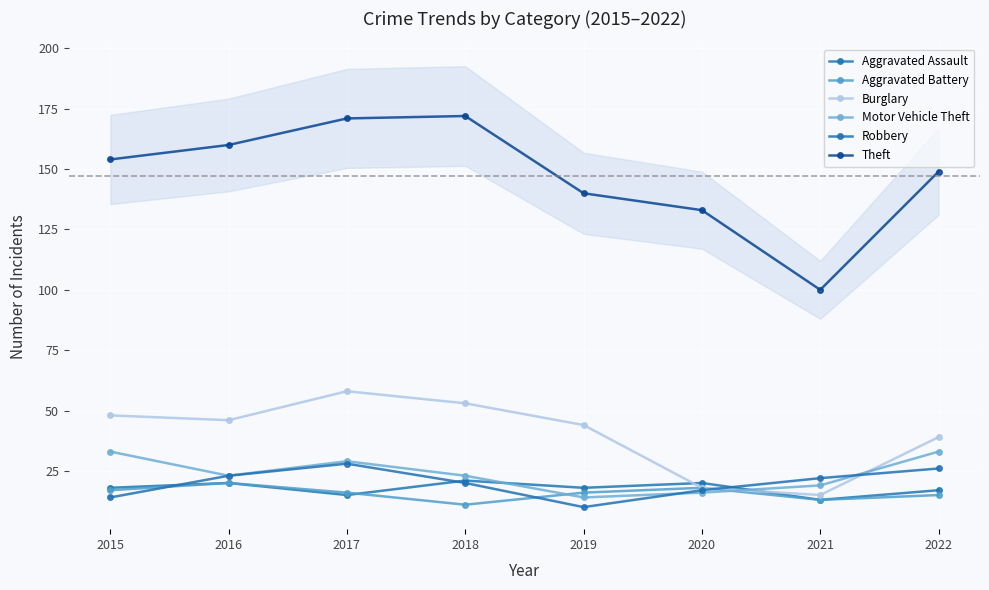

How many data points does each series have?

8